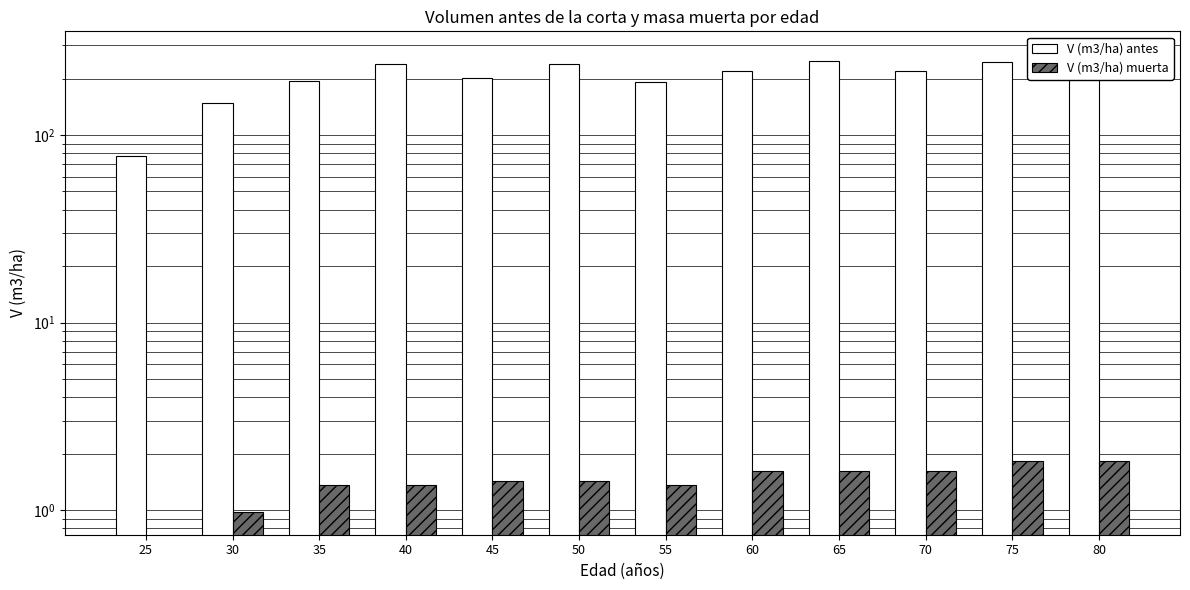

Reading left to right, list all the values displayed in this chart.

V (m3/ha) antes: 25=77.2	30=147.5	35=194.4	40=240.3	45=201.7	50=238.2	55=191.1	60=220.6	65=249.5	70=220.3	75=245.2	80=269.5
V (m3/ha) muerta: 25=0.0	30=1.0	35=1.4	40=1.4	45=1.4	50=1.4	55=1.4	60=1.6	65=1.6	70=1.6	75=1.8	80=1.8